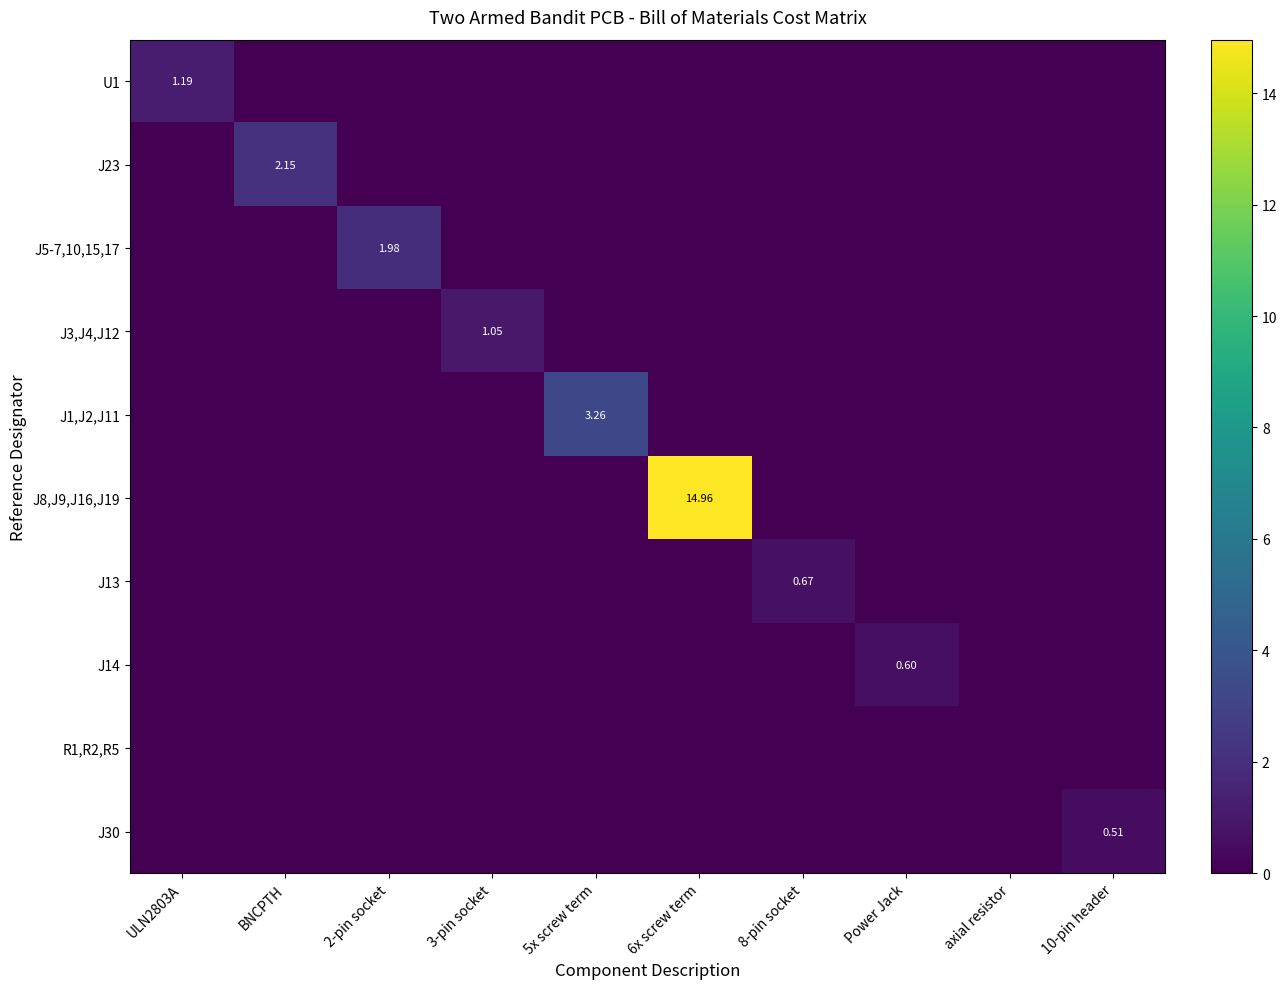

Is it true that J13 equals 0.7 at 8-pin socket?

True